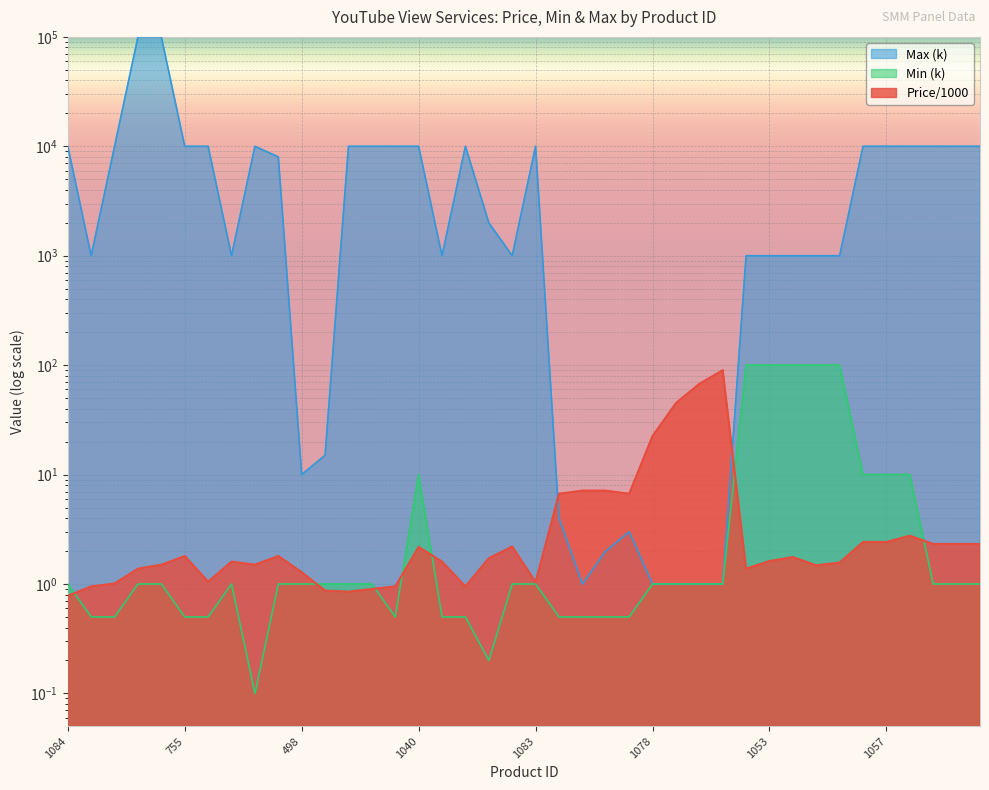

Is the value of Price/1000 at 857 greater than the value of Max (k) at 802?

No